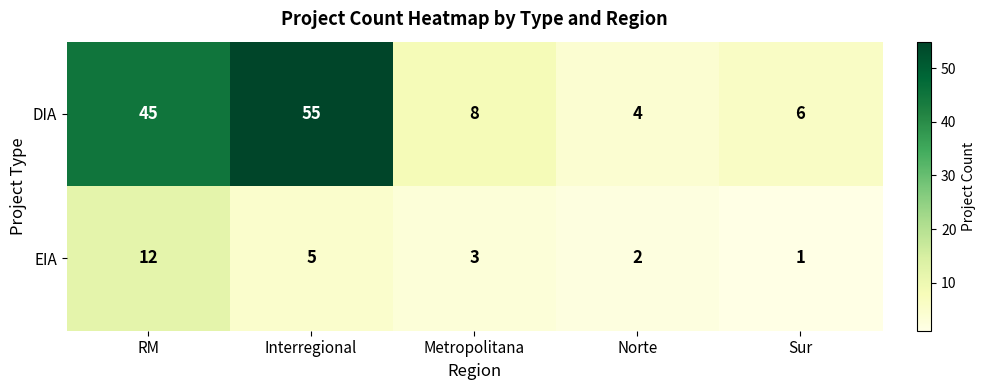

Rank the series by their average value, from highest to lowest.

DIA, EIA